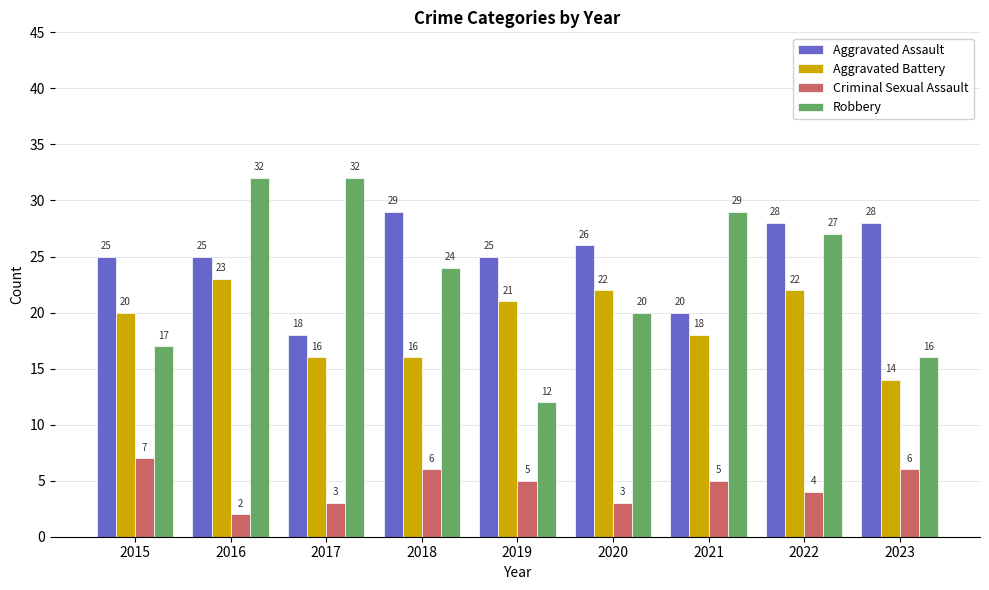

Are the bars grouped side by side (vs. stacked)?

Yes